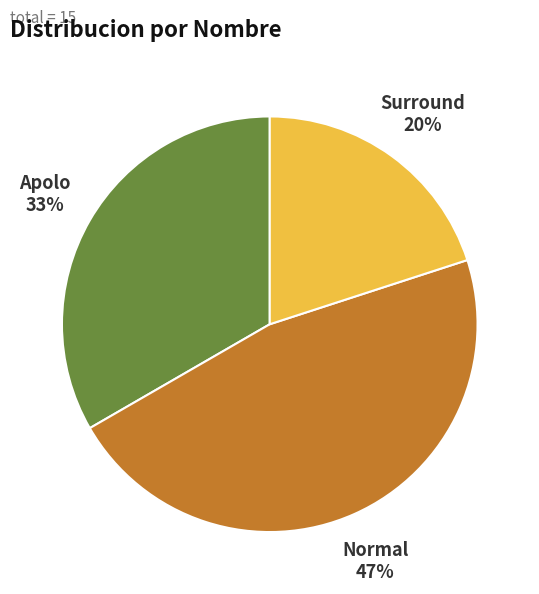

To the nearest percent, what is the difference between the largest and smallest slice percentages?

27%